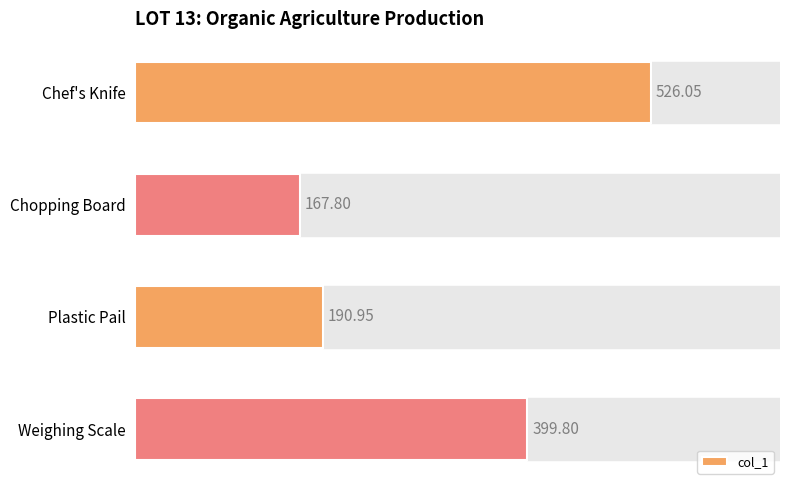

What is the ratio of the value at Plastic Pail to the value at Chef's Knife?

0.4